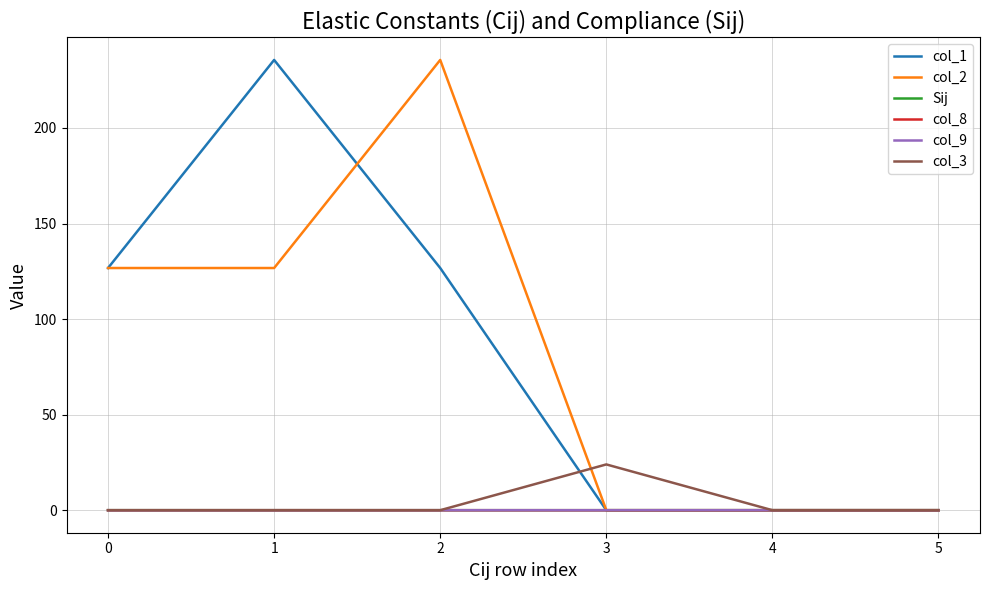

What is the maximum value shown in the chart?

235.6